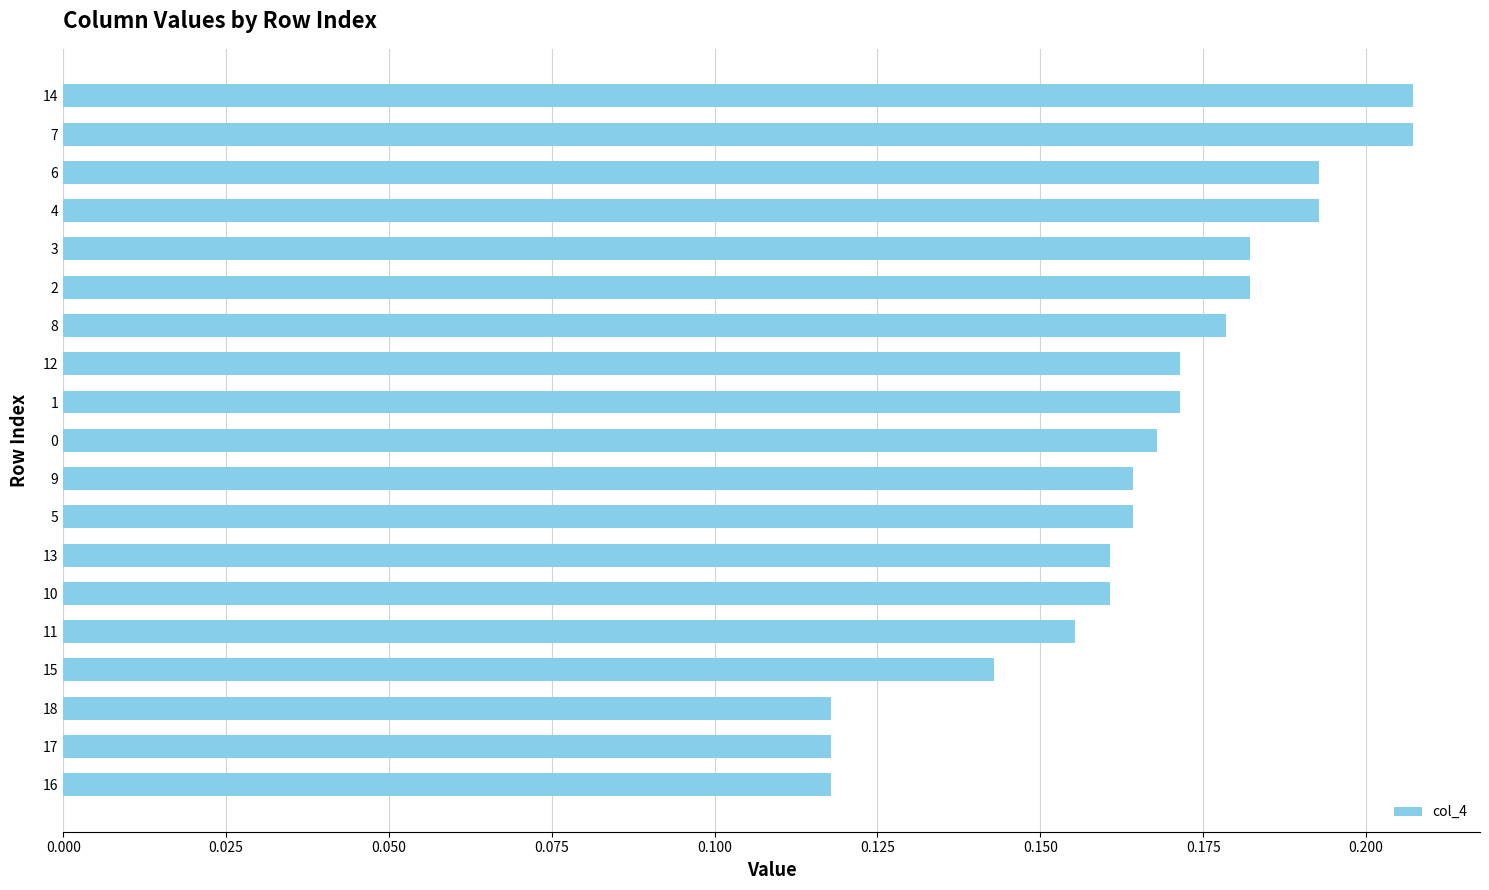

The value at 11 is 0.3. True or false?

False